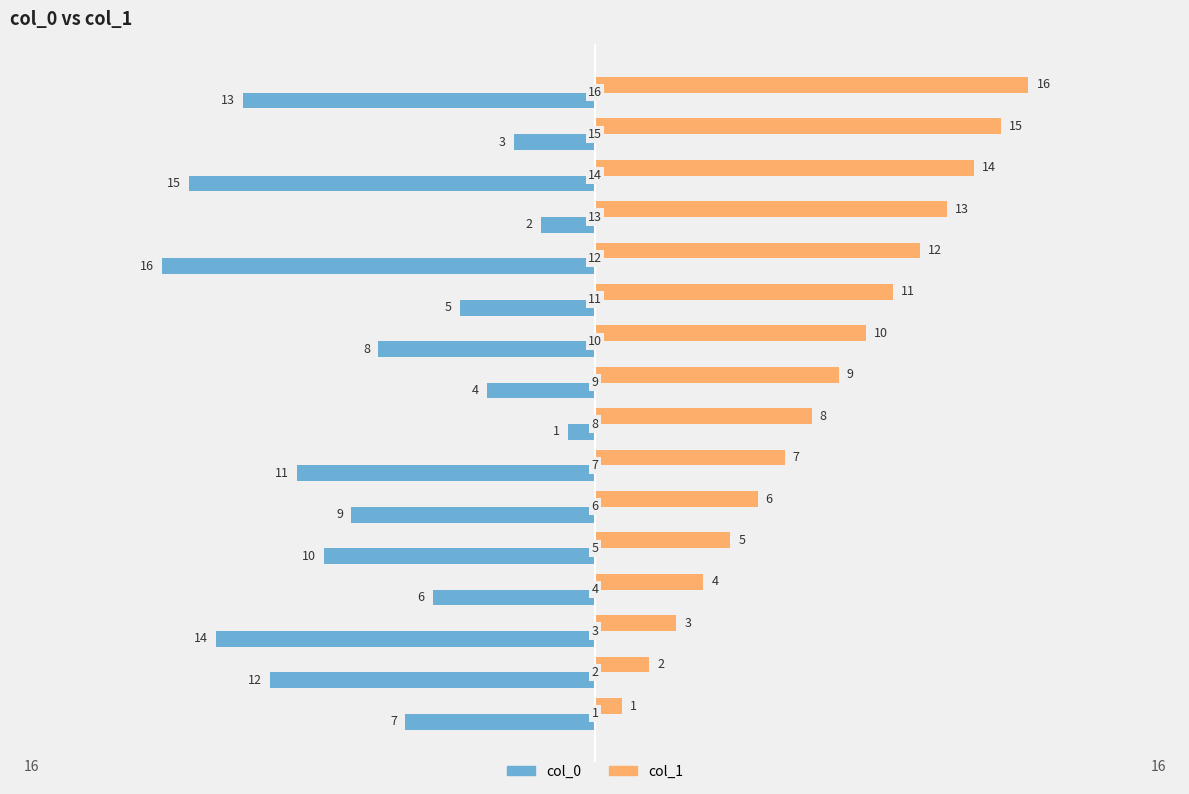

What is the greatest value displayed?

16